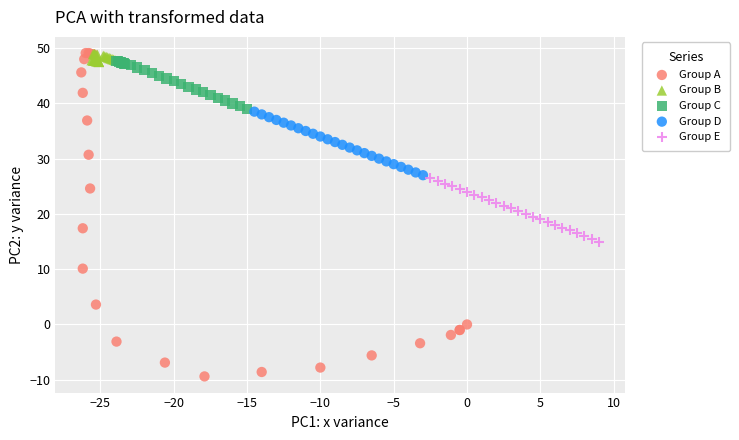

Which series contains the lowest Y value?

Group A